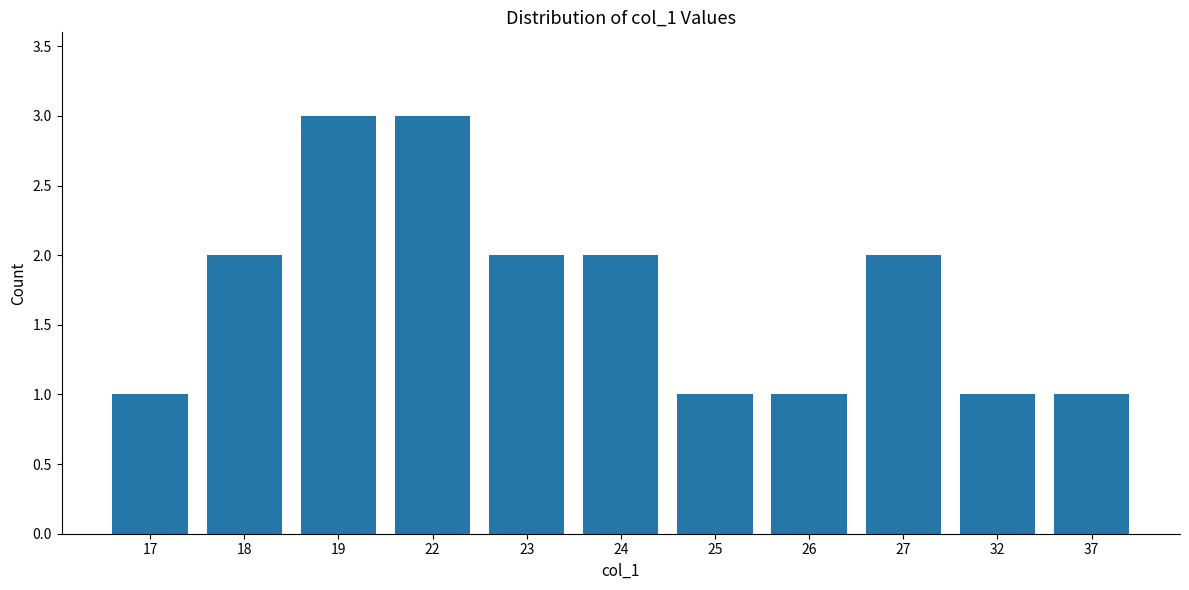

What is the value of the 9th bar from the left?

2